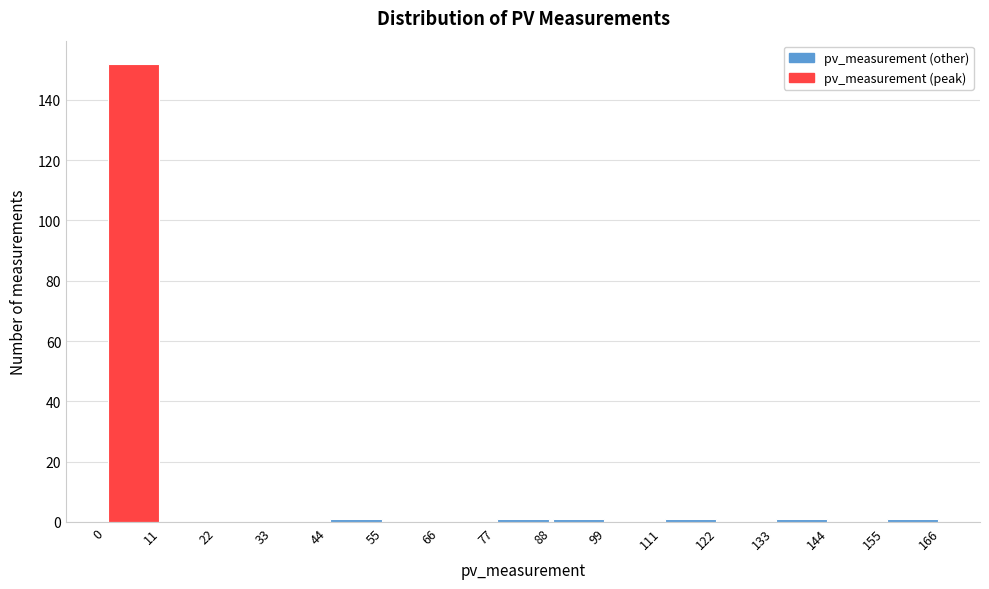

Reading left to right, transcribe this chart: for each bar, give the range it covers on the x-axis and its height. The values are not printed on the chart, so give them approximately, as read against the axis.

0 to 11: 152
11 to 22: 0
22 to 33: 0
33 to 44: 0
44 to 55: under 2
55 to 66: 0
66 to 77: 0
77 to 88: under 2
88 to 99: under 2
99 to 111: 0
111 to 122: under 2
122 to 133: 0
133 to 144: under 2
144 to 155: 0
155 to 166: under 2